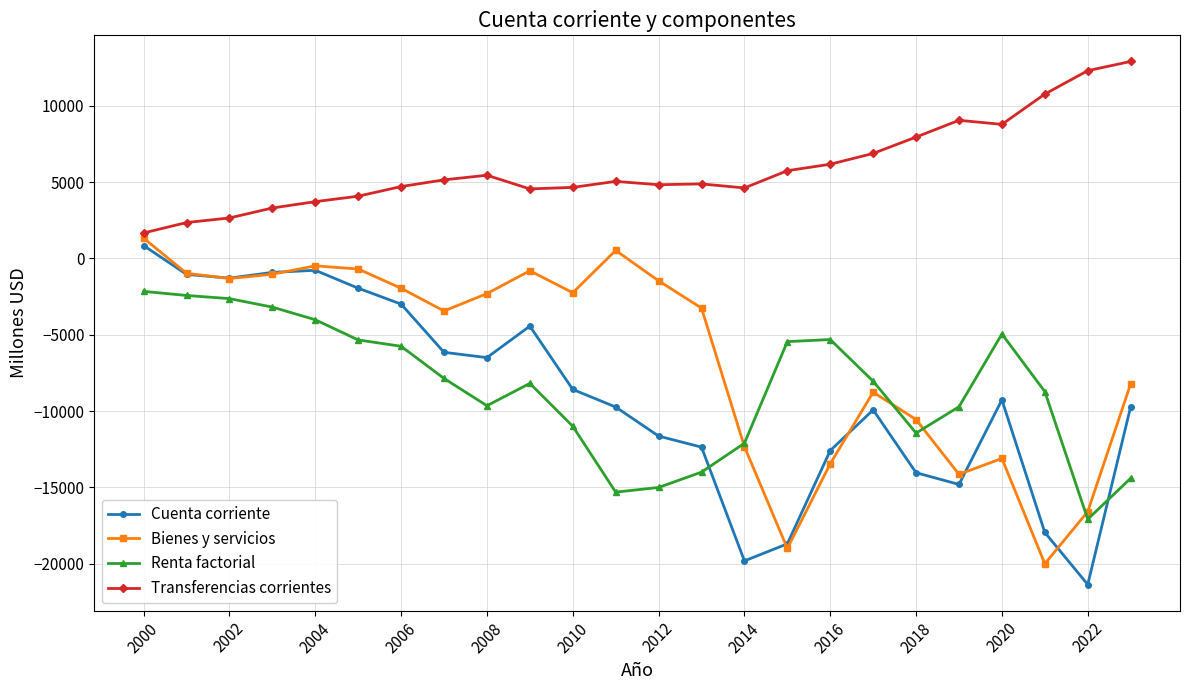

Count the number of categories in the chart.

24